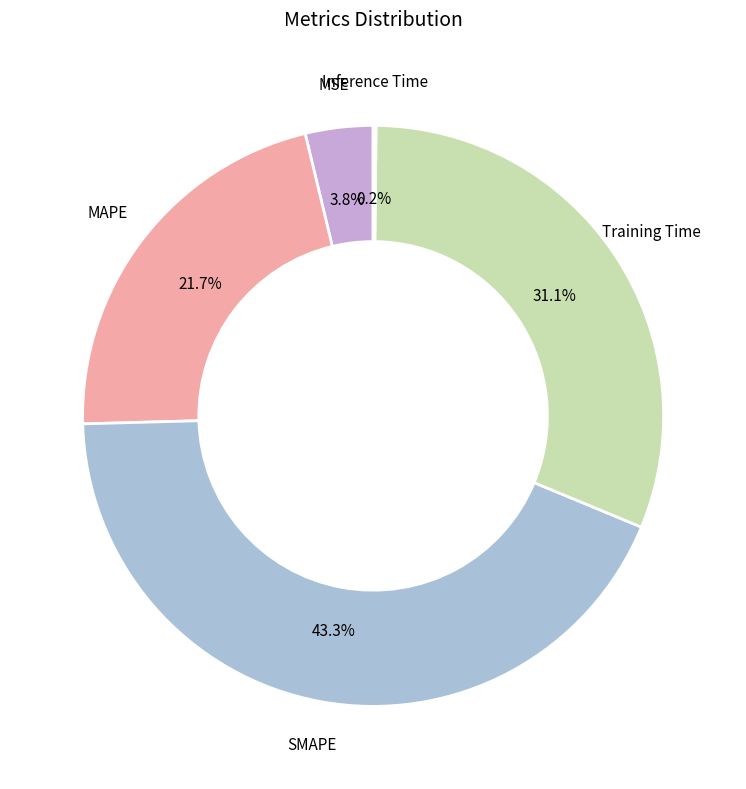

Is it true that Training Time is 31% of the pie?

True